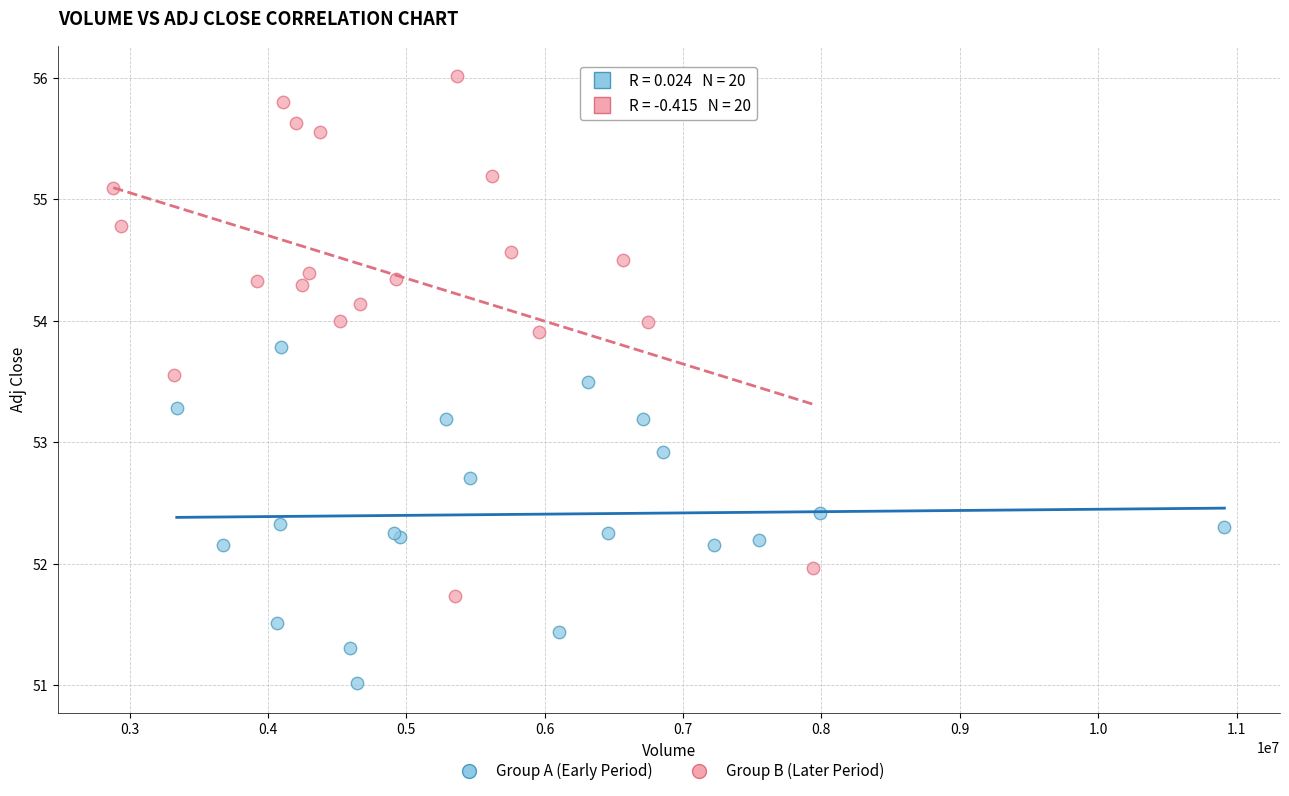

Which series contains the lowest Y value?

Group A (Early Period)